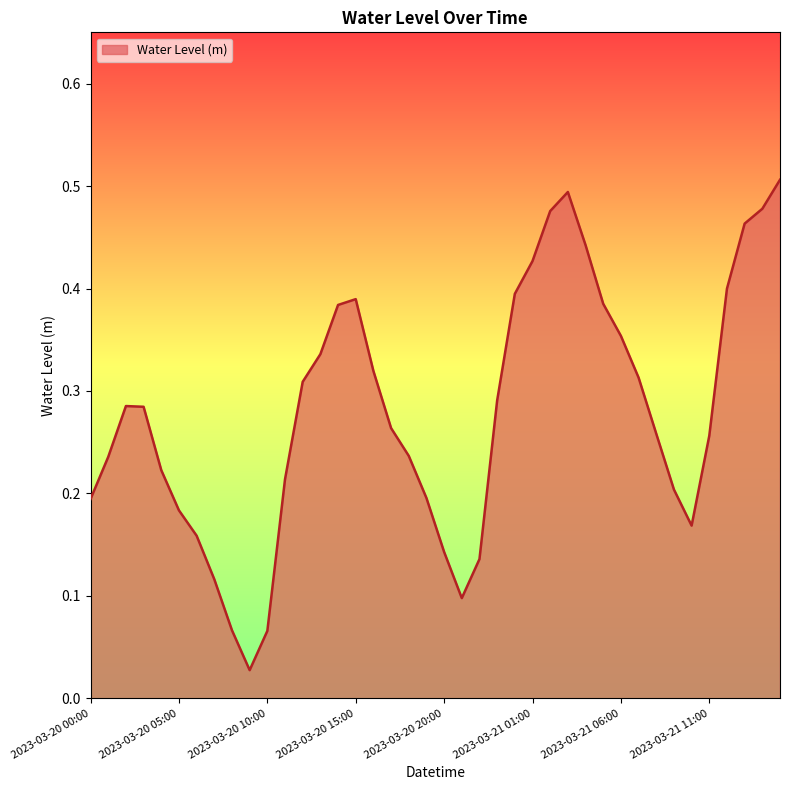

How many lines are shown in the chart?

1